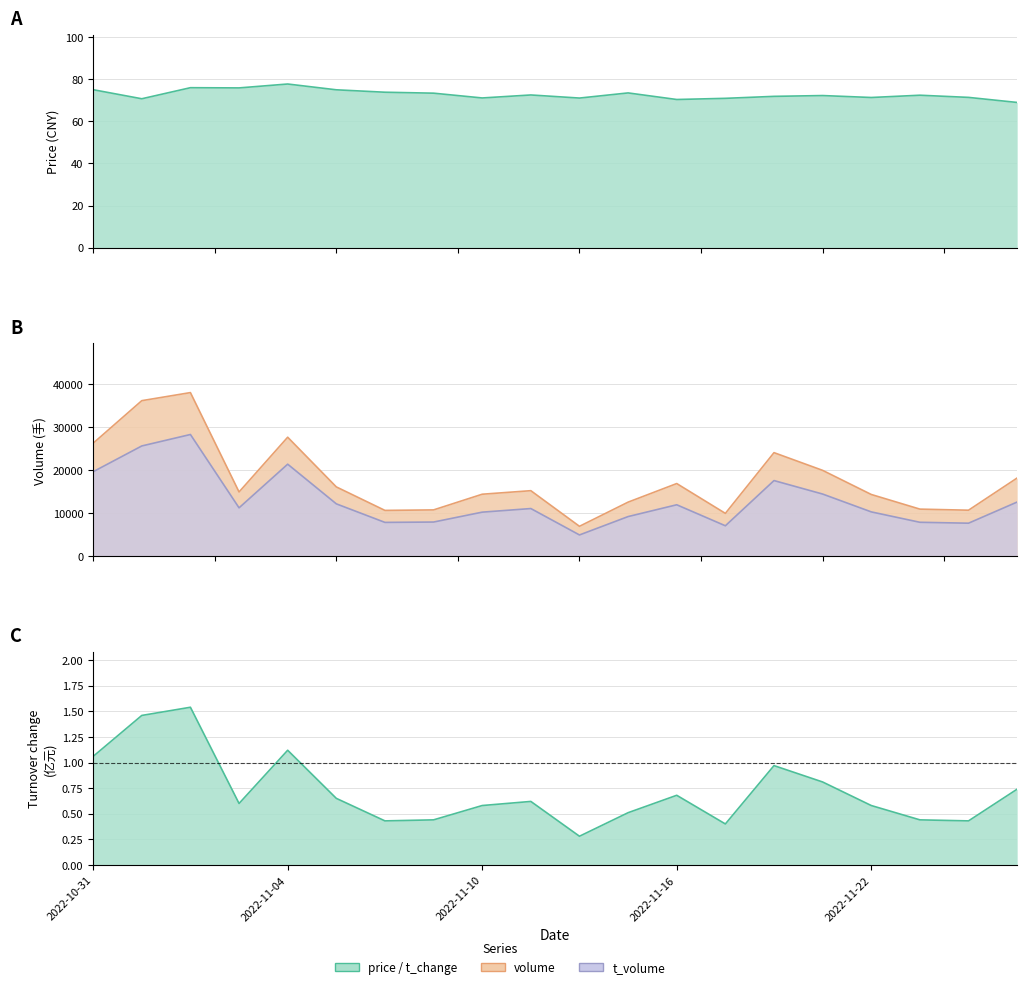

True or false: volume and price intersect in this chart.

False